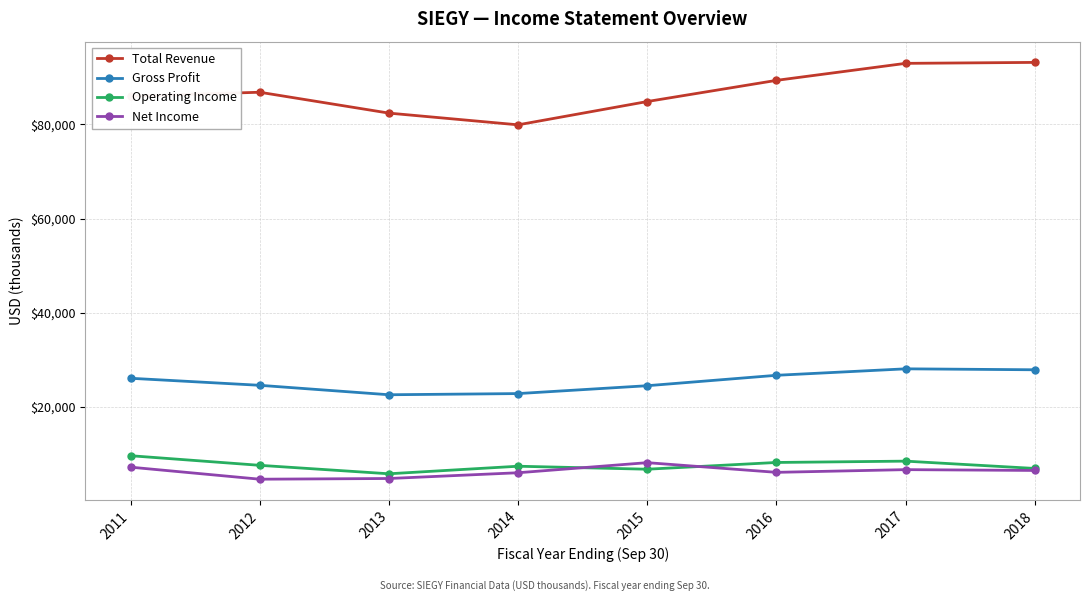

True or false: Total Revenue and Gross Profit cross at least once.

False